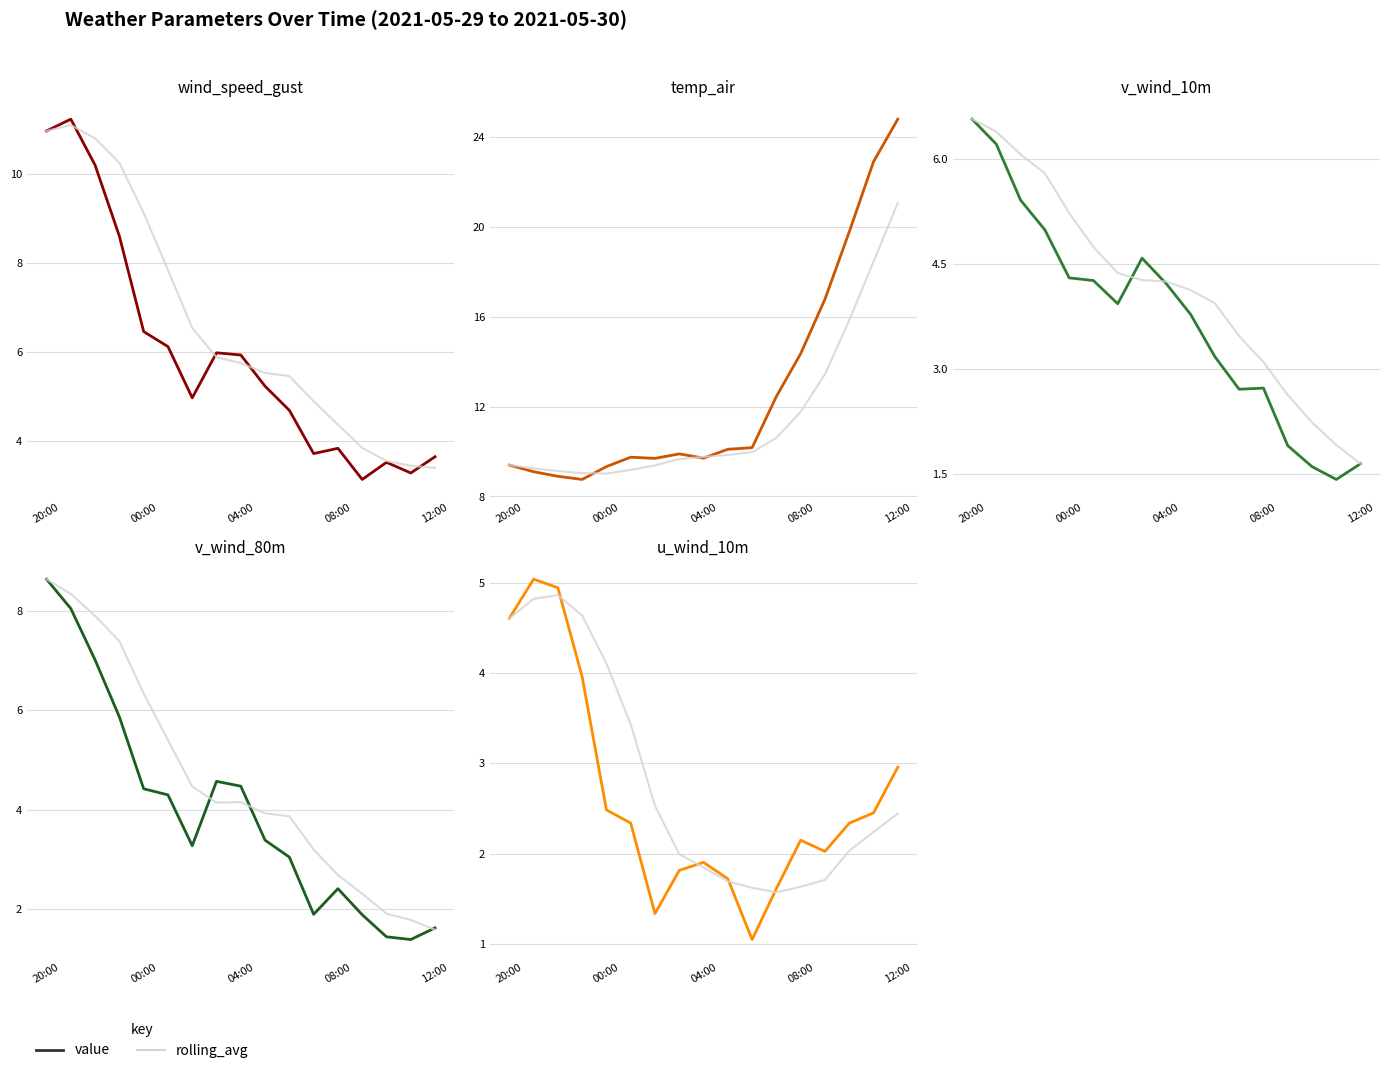

Does the chart have visible grid lines?

Yes